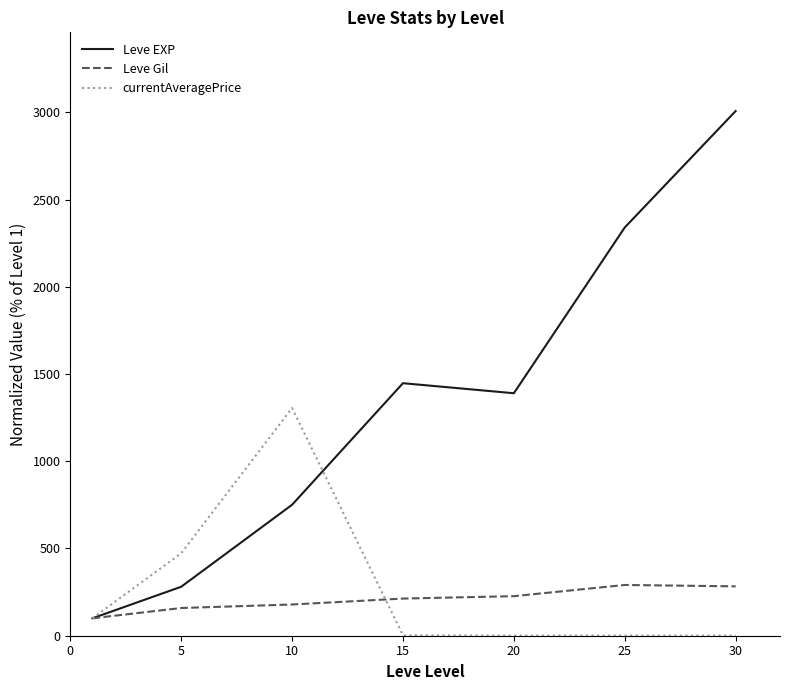

Is this an area chart (filled region under the line)?

No